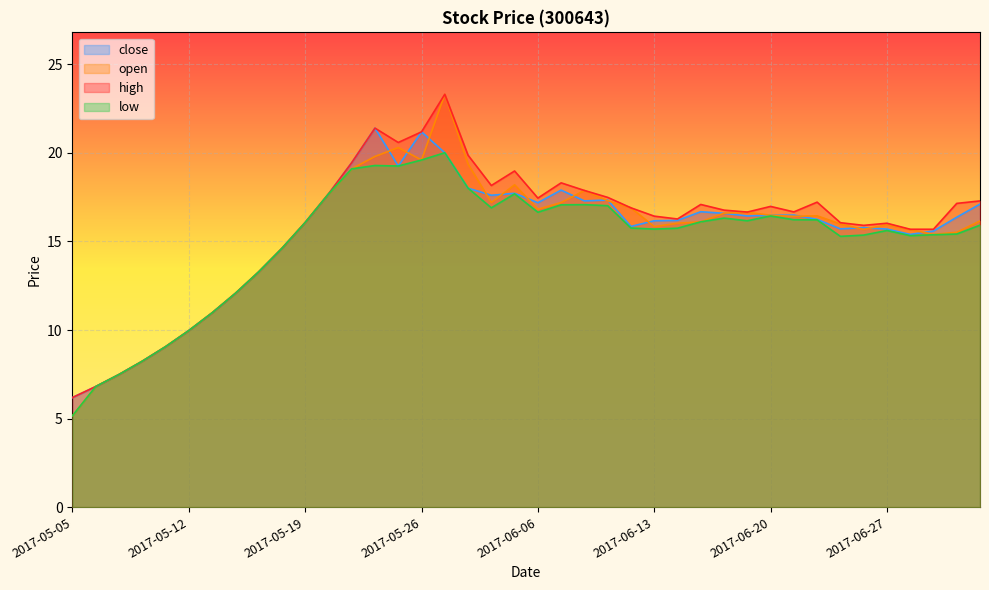

The open series shows 7.6 at 2017-06-22. True or false?

False